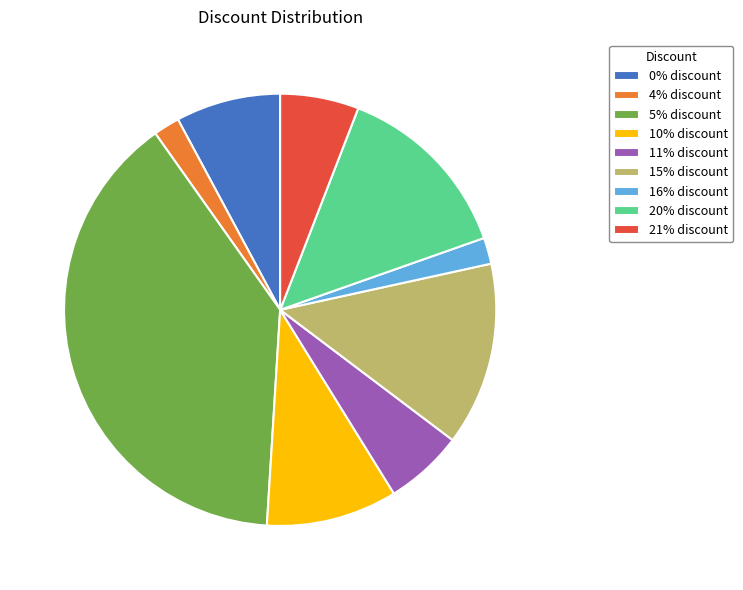

Count the number of slices in the pie.

9